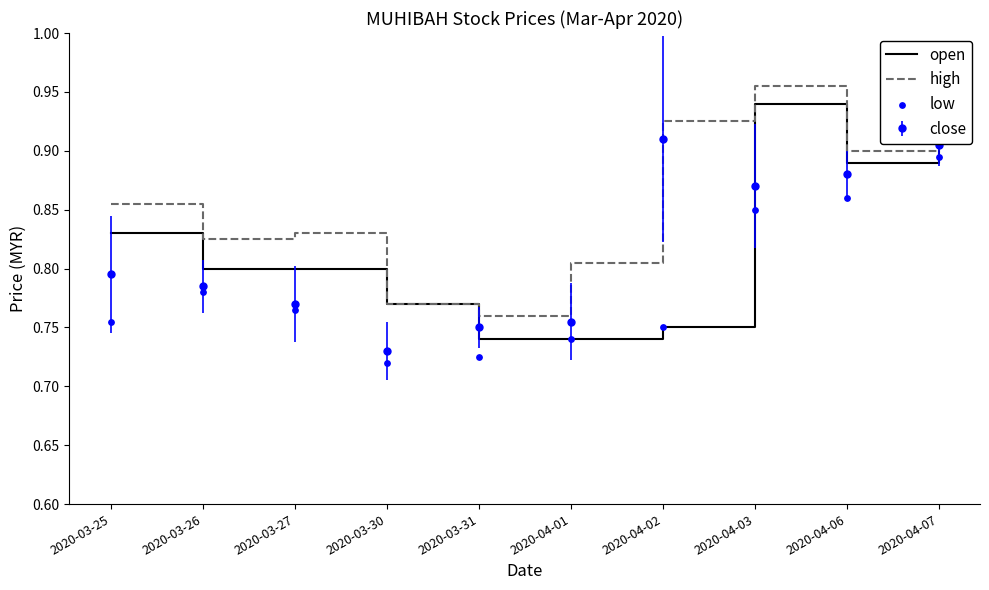

Which series has the largest total across all categories?

high